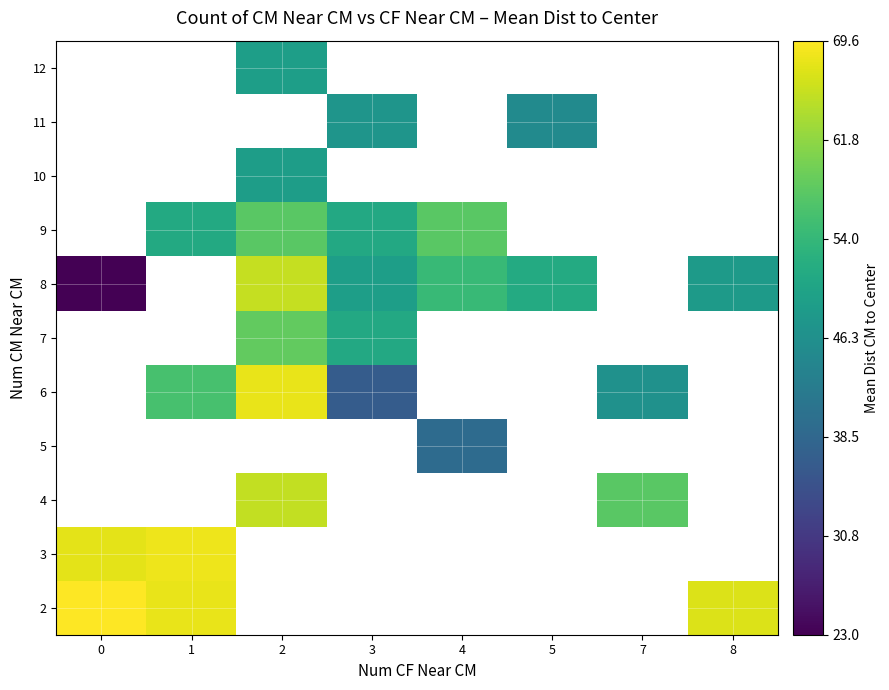

How many categories are shown in the chart?

8